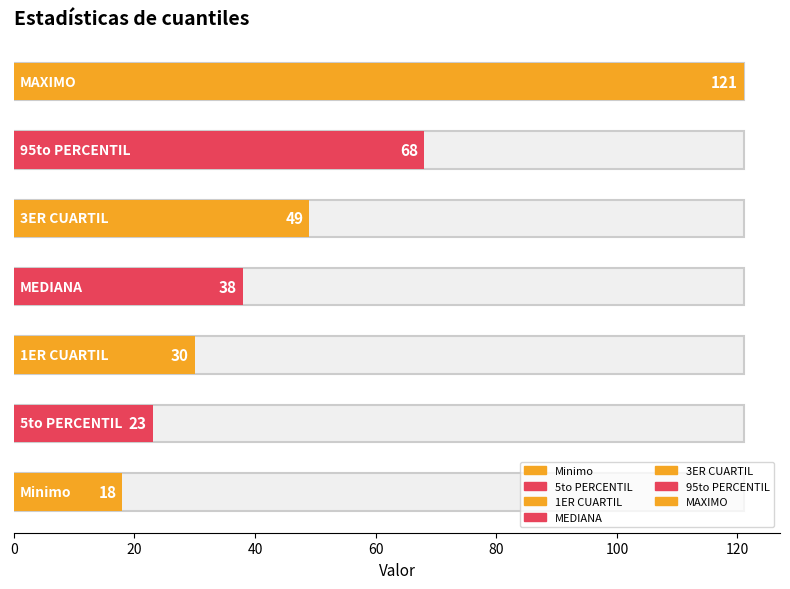

How many values are below 38?

3